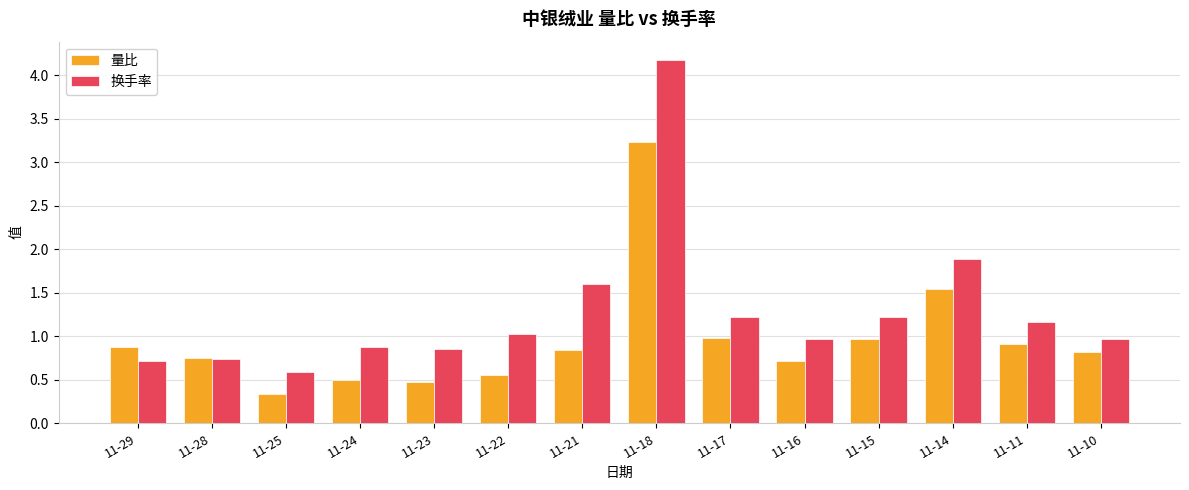

Which category has the highest value across all series?

11-18